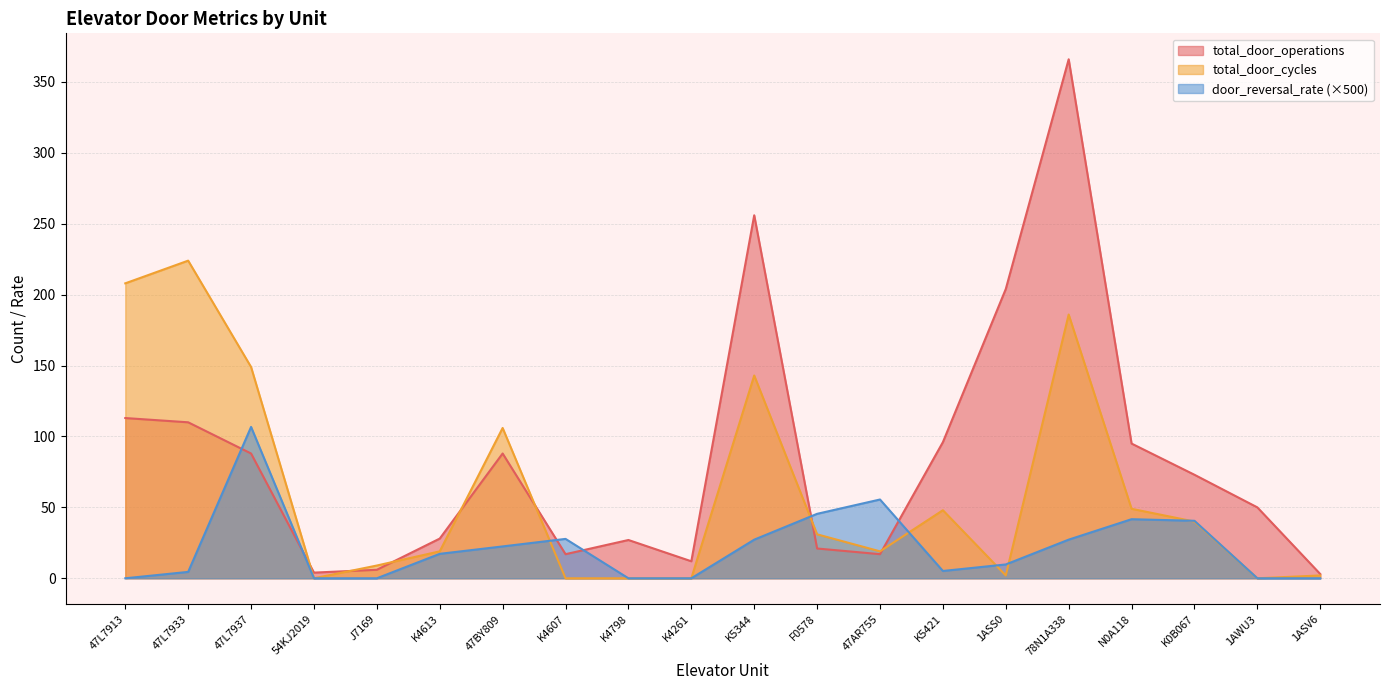

Is the value of total_door_operations at K4798 greater than the value of door_reversal_rate at K5421?

Yes